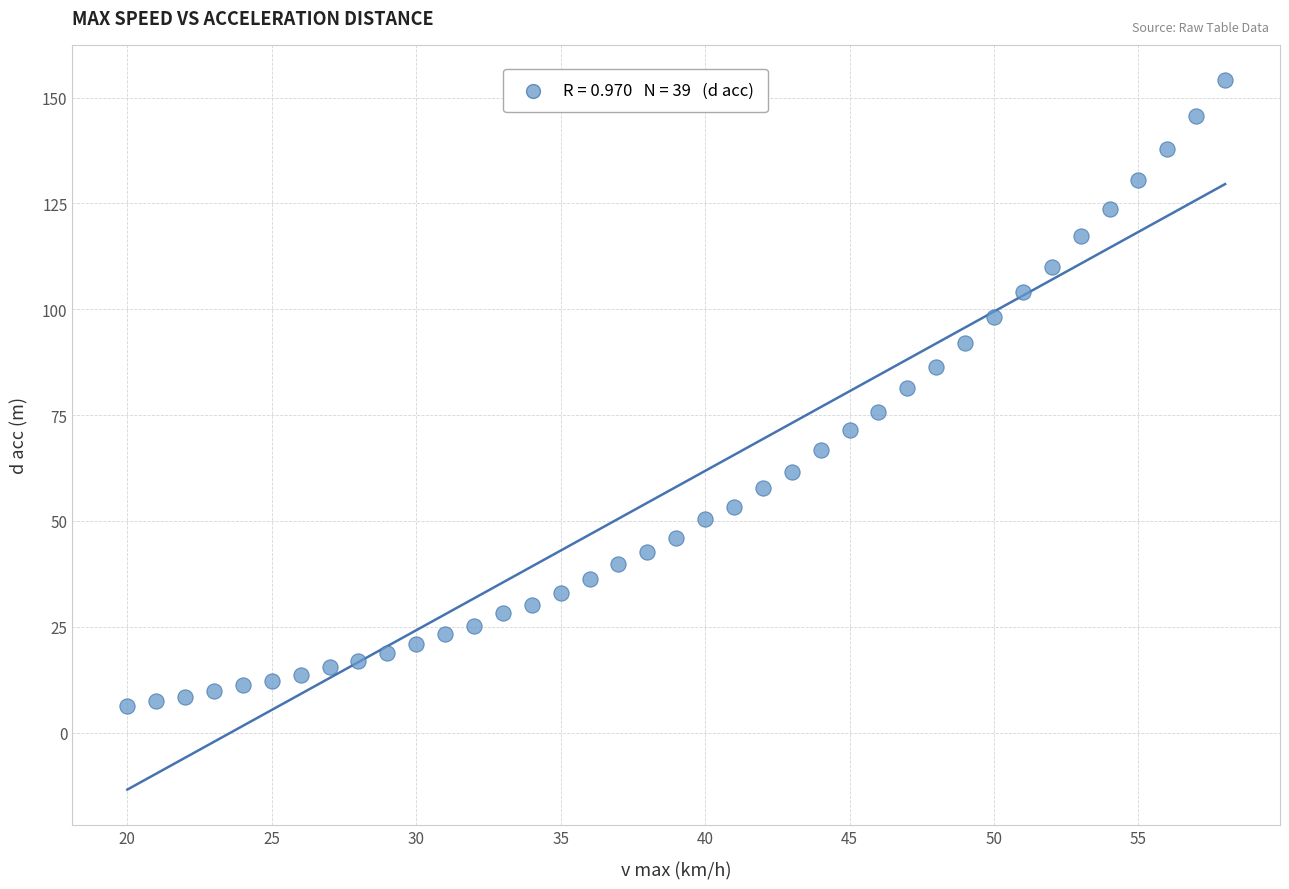

What is the range of Y values (max minus min)?

147.9